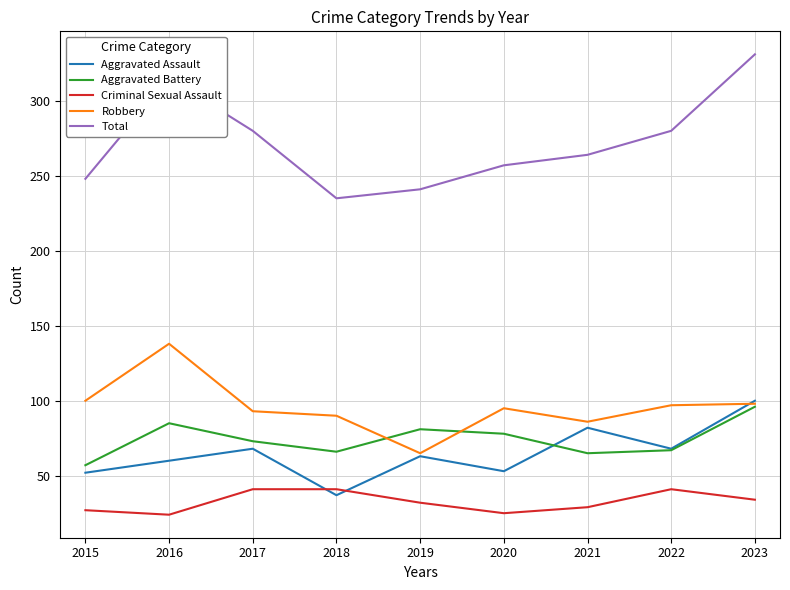

What are all the series names shown in the legend?

Aggravated Assault, Aggravated Battery, Criminal Sexual Assault, Robbery, Total